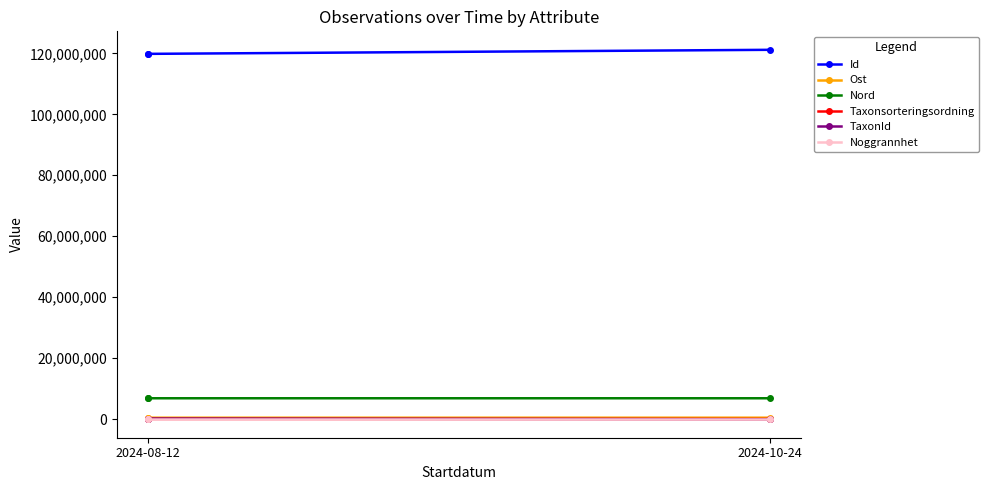

List the series in order of their peak value, lowest first.

Noggrannhet, Taxonsorteringsordning, TaxonId, Ost, Nord, Id